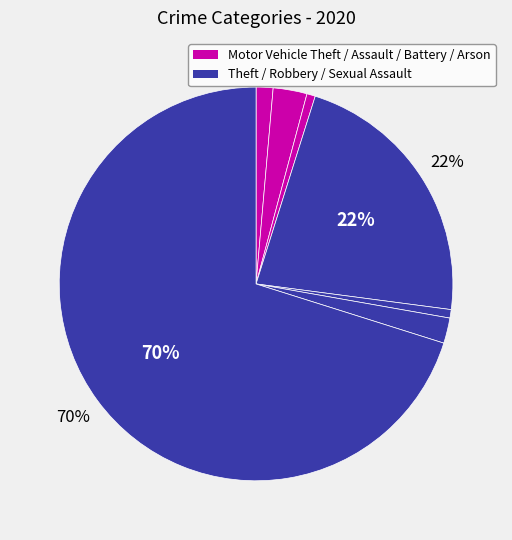

How many slices are in this pie chart?

7